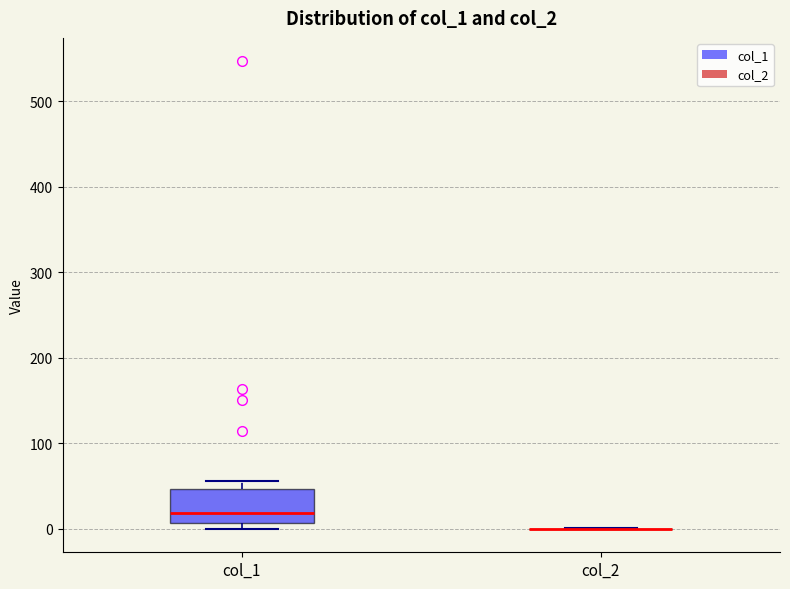

Reading left to right, transcribe this box plot: for each box, give where its median line is, the range the box spans, and where its two whiskers end, as read against the y-axis. The values are not printed on the chart, so give them approximately, as read against the axis.

col_1: median 20, box 10 to 50, whiskers 0 to 60
col_2: box collapsed to a line at 0, whiskers 0 to 0